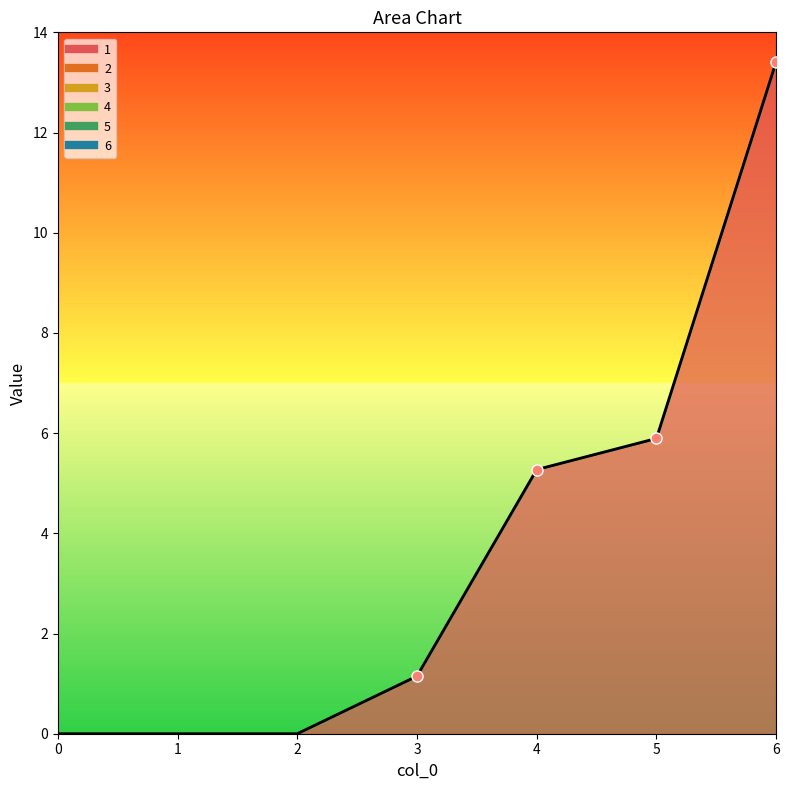

True or false: 2 has more than 0 interior local peaks.

False